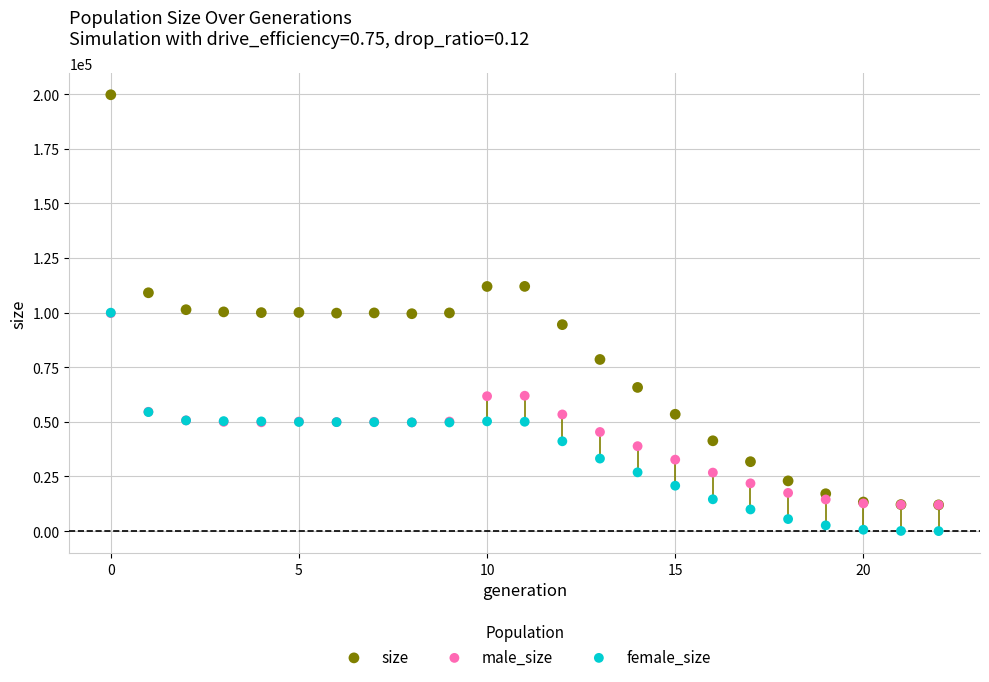

Which series has the widest spread of Y values?

size